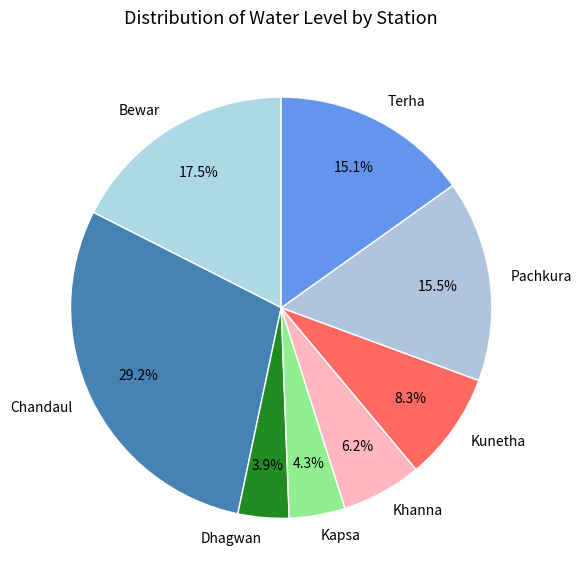

Is Chandaul the majority of the pie?

No